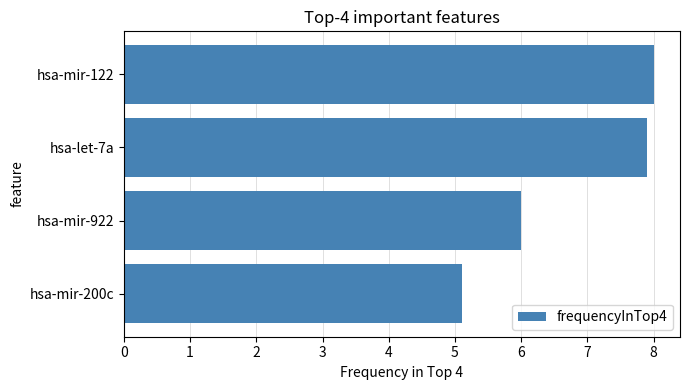

What is the change in value from hsa-mir-122 to hsa-mir-922?

-2.0